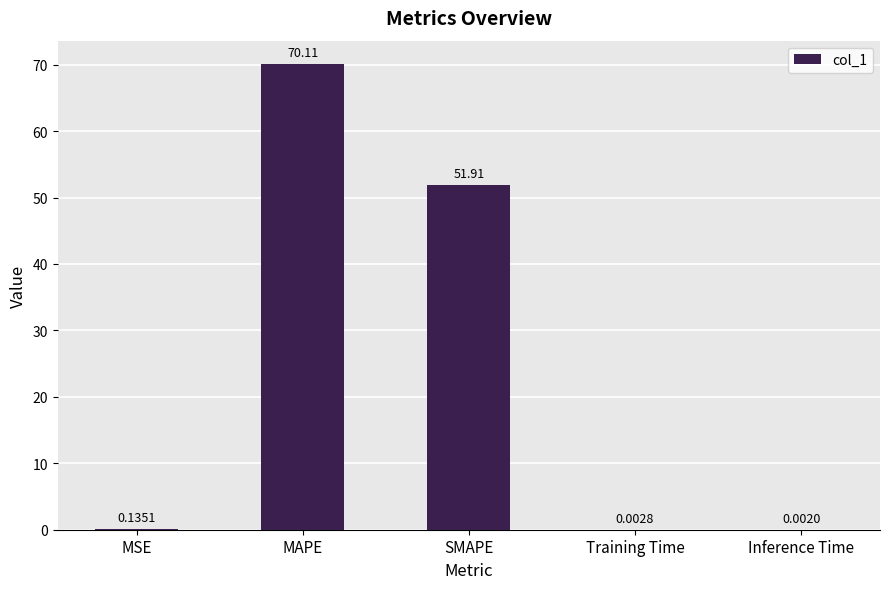

What is the sum of all values?

122.2